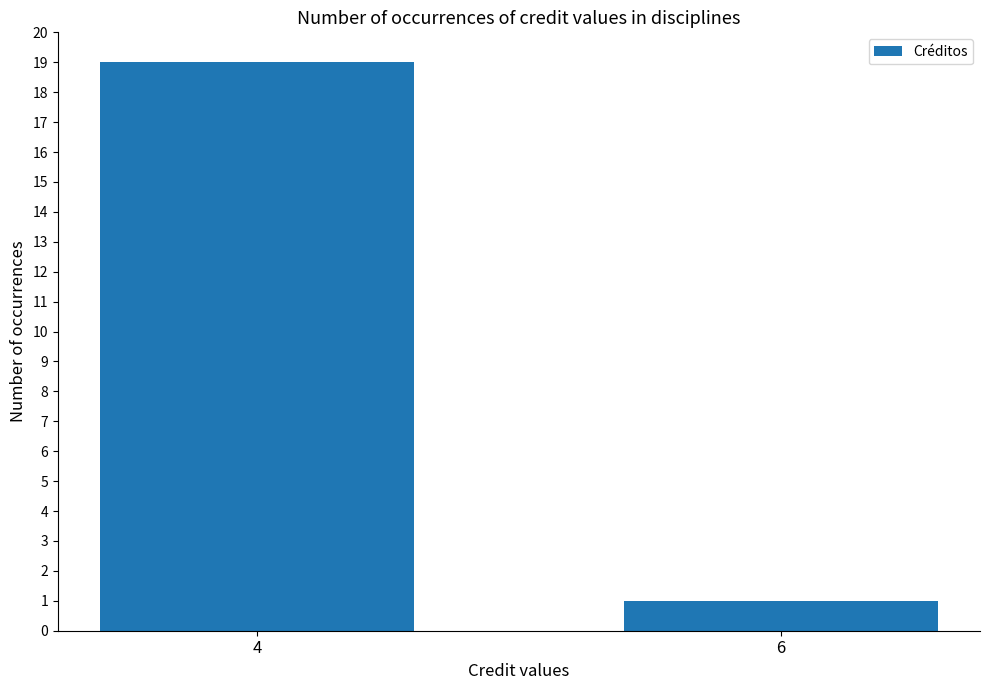

Reading right to left, list all the values displayed in this chart.

6=1	4=19